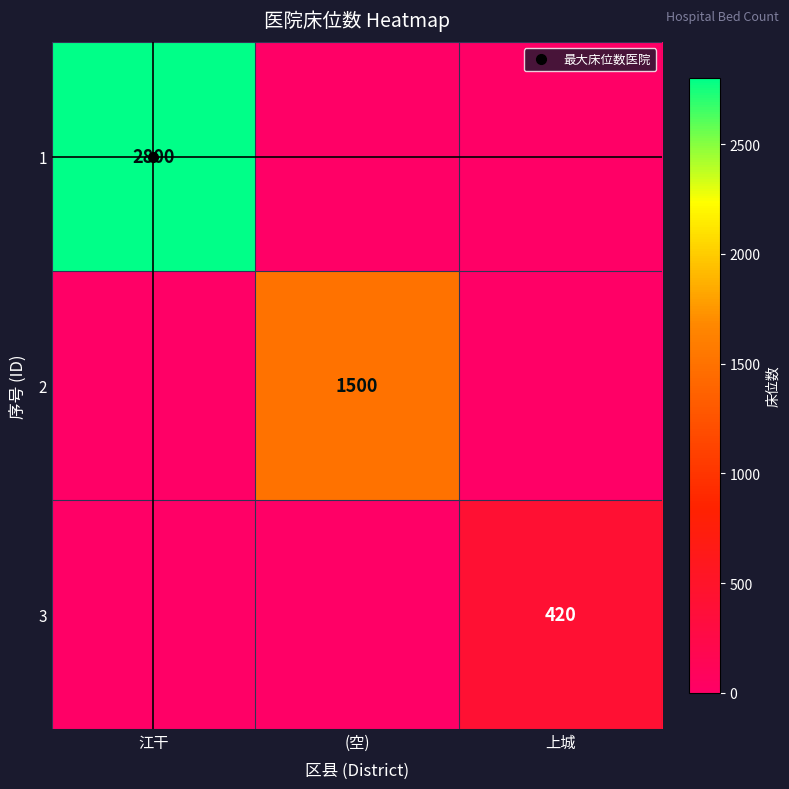

At 江干, list the series in order from smallest to largest.

2, 3, 1